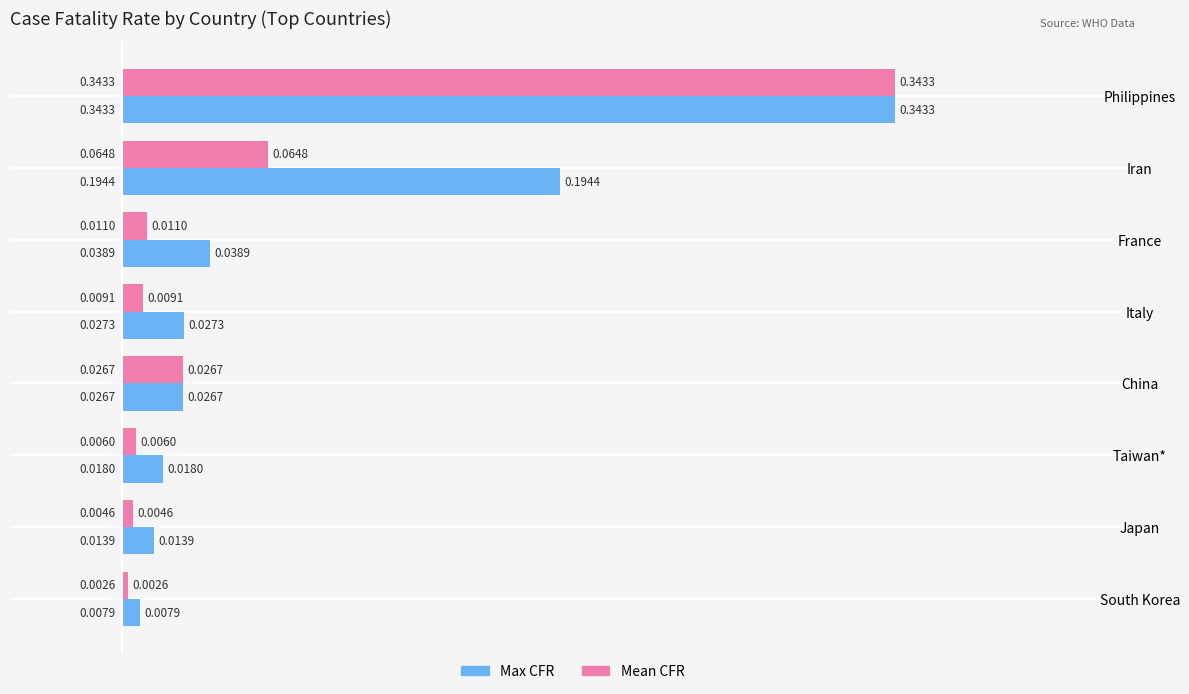

At which label is Max CFR closest to 0?

South Korea